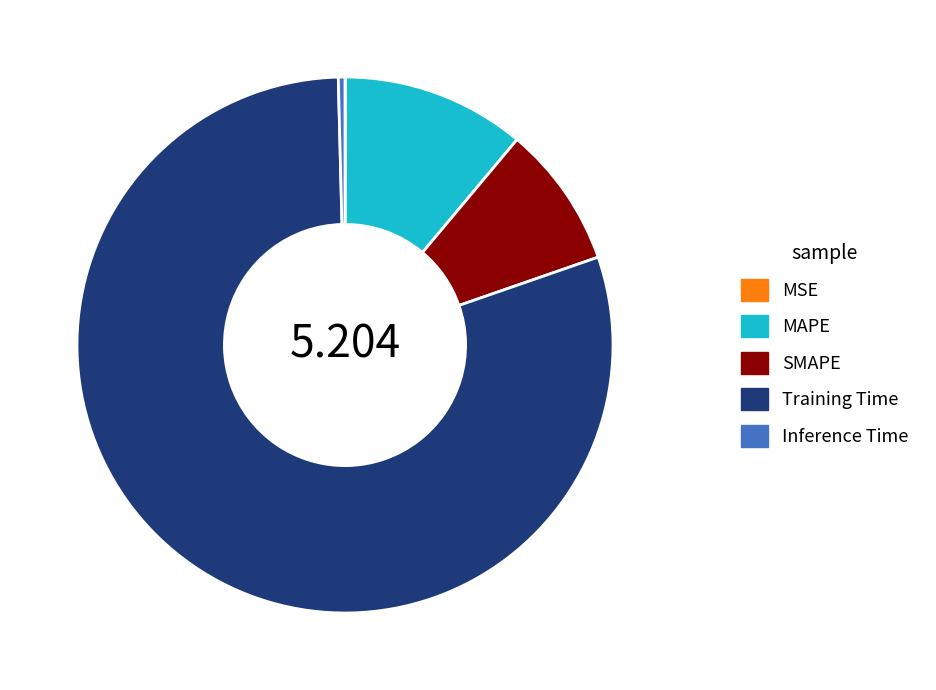

Does any single category account for the majority?

Yes